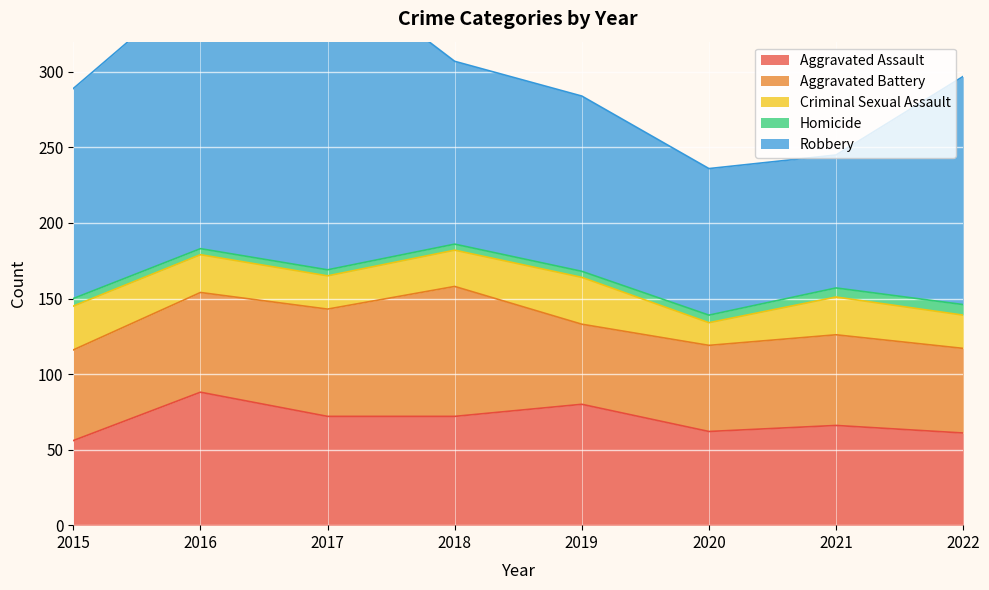

What is the sum of the Robbery values at 2017 and 2021?

290